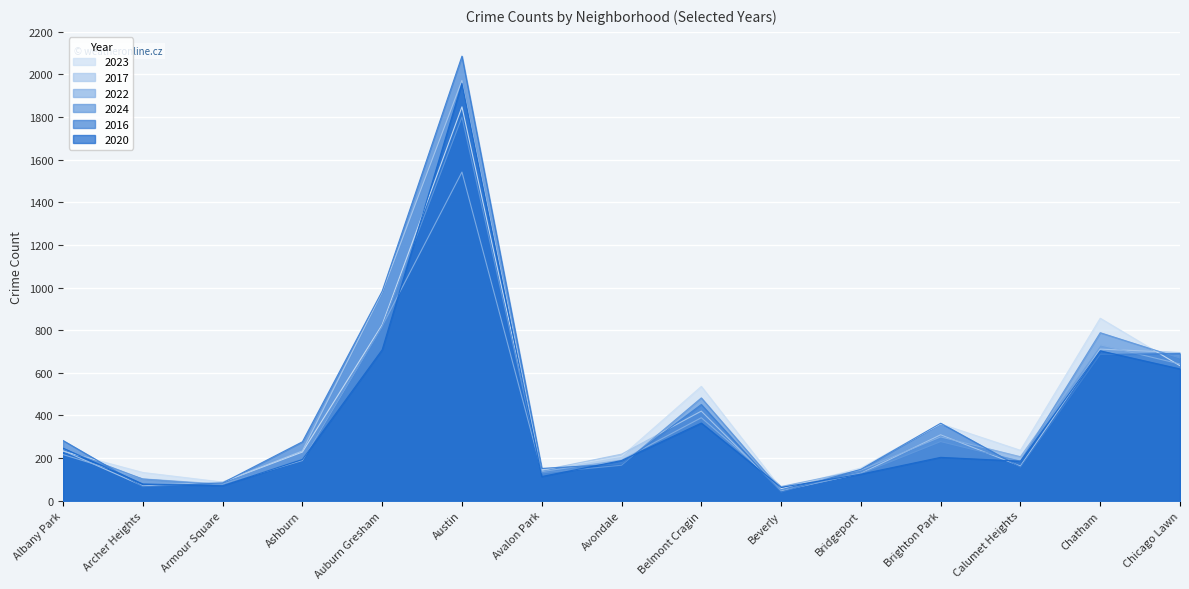

How many values in the 2016 series exceed 276?

7